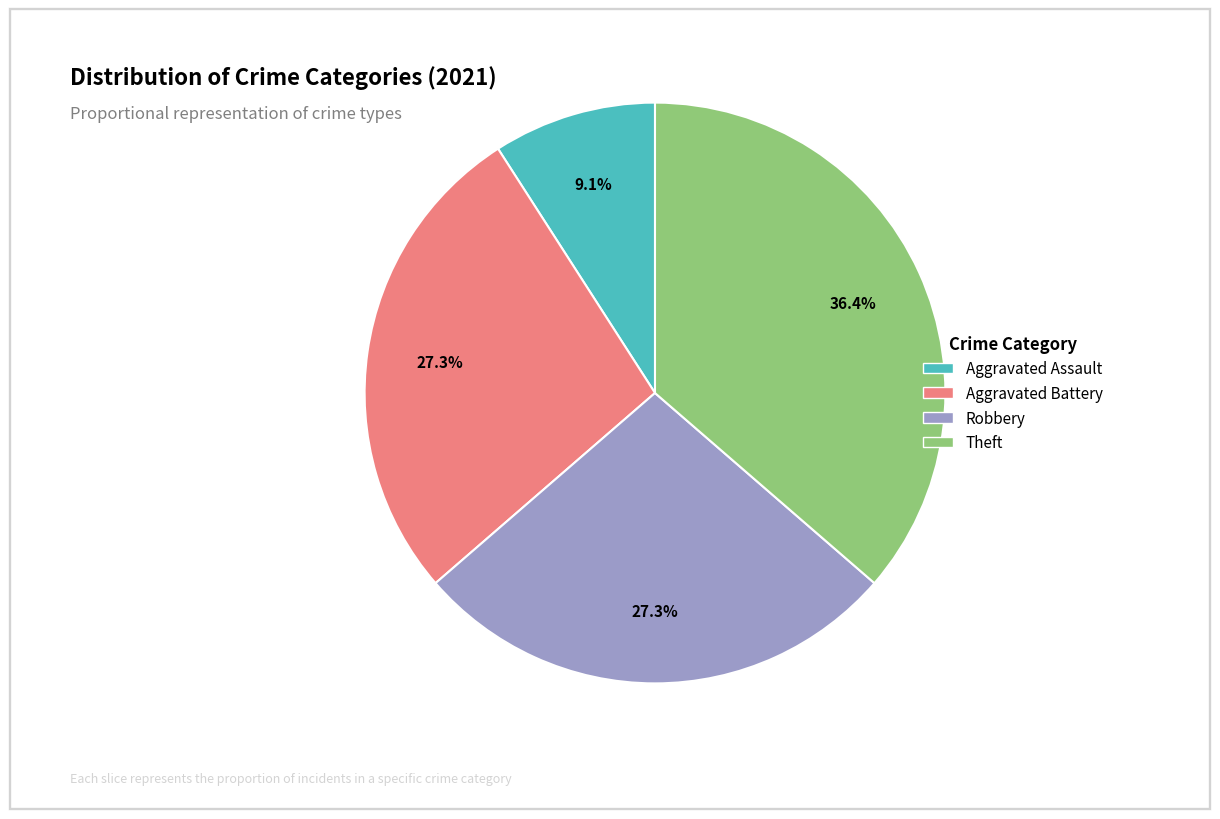

Does any single category account for the majority?

No